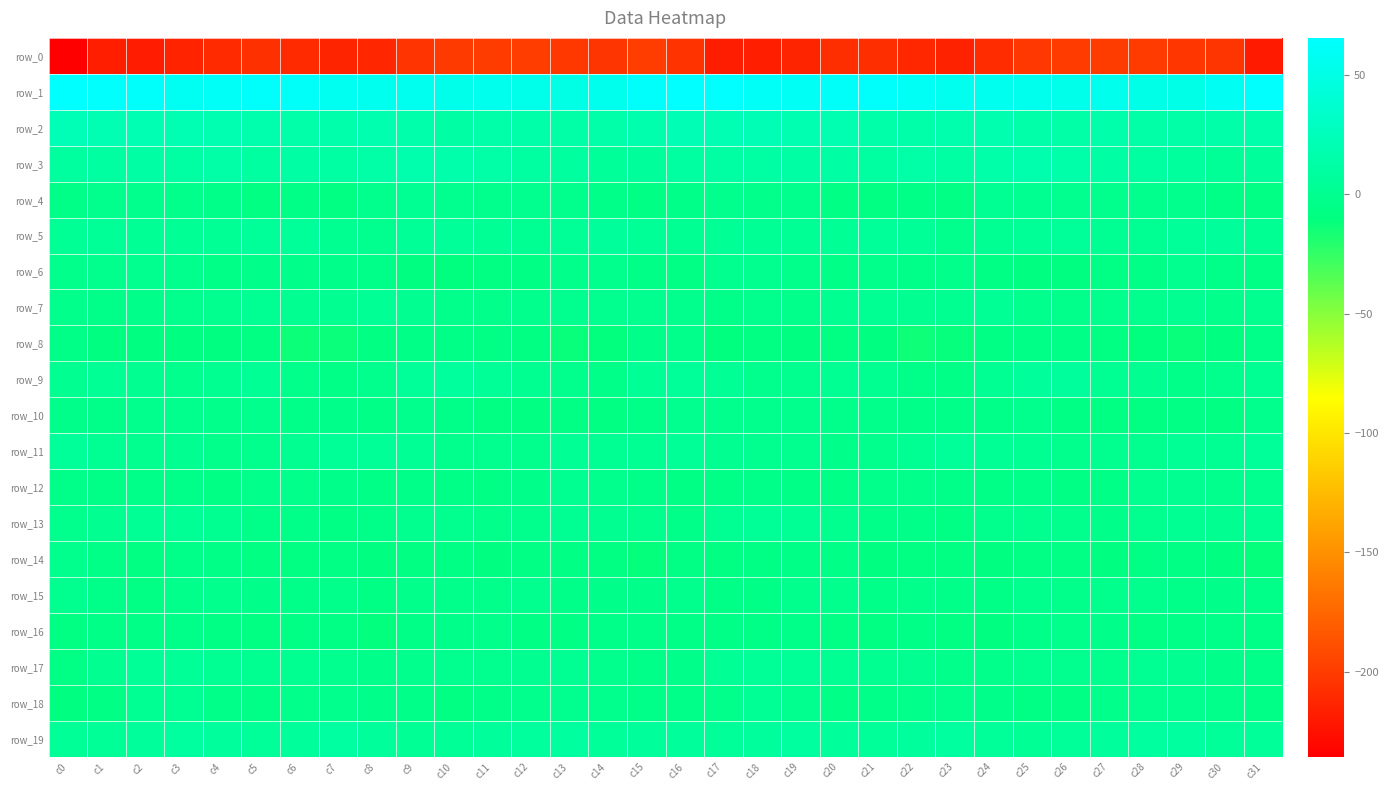

What is the minimum value for row_11?

-3.6